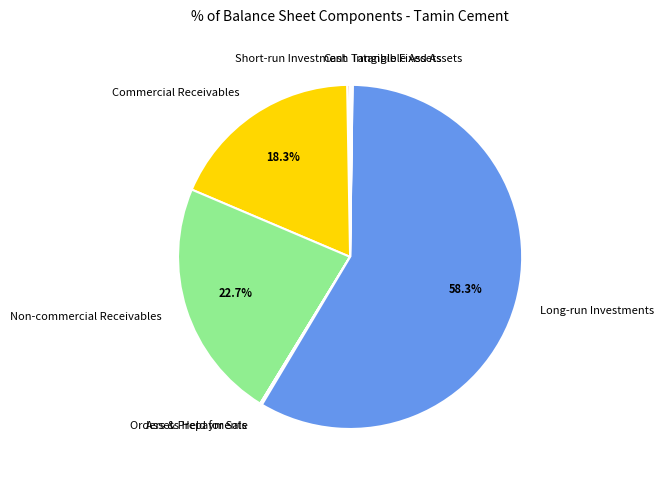

How much of the chart is everything except Commercial Receivables?

81.7%